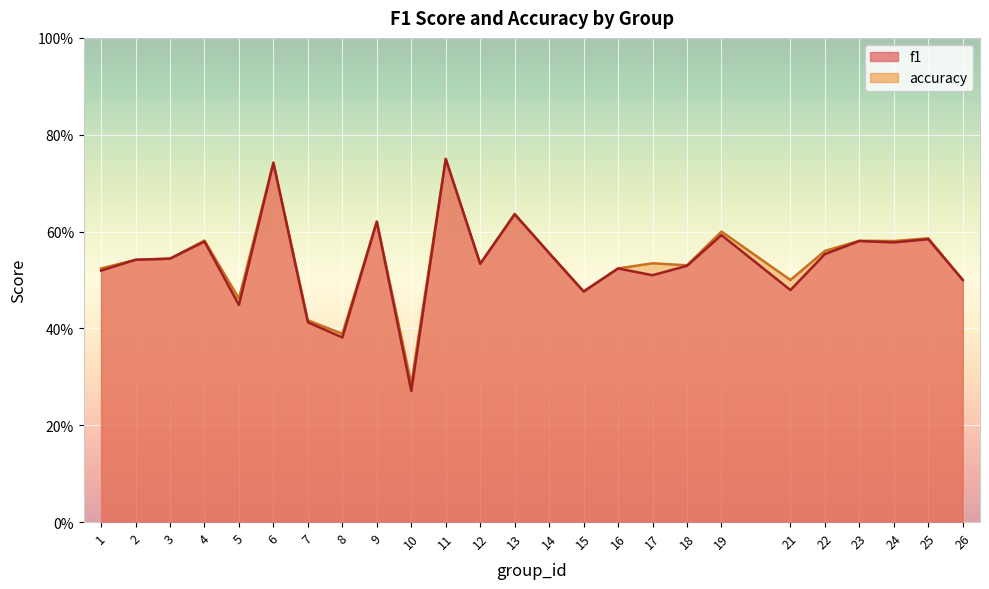

Which has a higher value, 15 or 19?

19